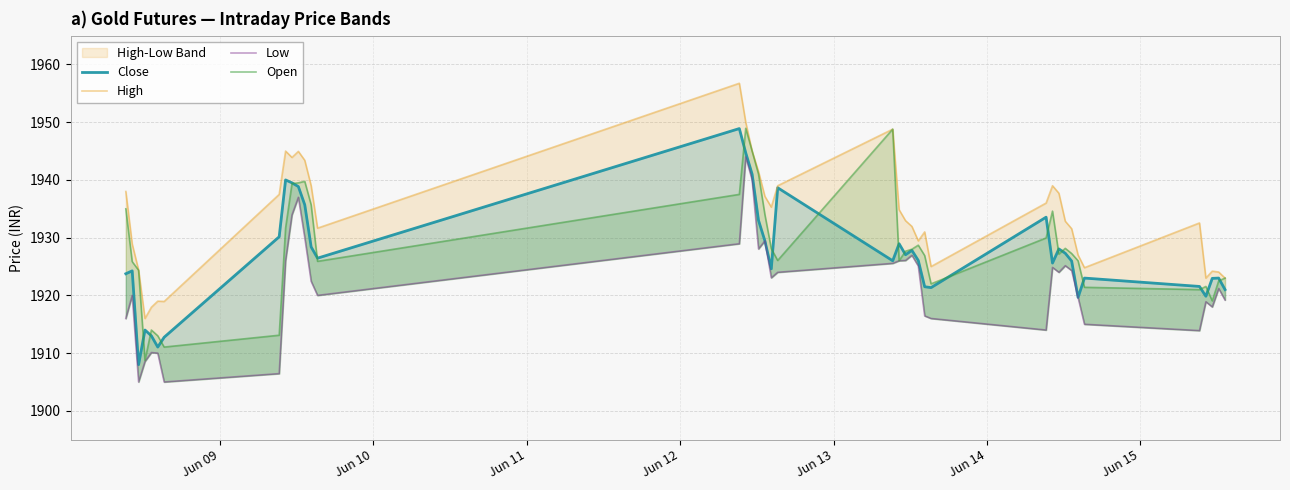

Reading left to right, what are all the values shown in this chart?

Close: 1923.8	1924.2	1908.0	1914.0	1913.0	1911.1	1912.8	1930.2	1940.0	1939.5	1938.8	1935.7	1928.4	1926.4	1948.9	1944.7	1941.0	1933.0	1929.4	1924.6	1938.7	1926.0	1928.9	1927.1	1927.8	1926.1	1921.5	1921.3	1933.6	1925.6	1928.1	1927.3	1925.9	1919.7	1923.0	1921.6	1919.8	1922.9	1923.0	1921.0
High: 1938.0	1928.9	1924.4	1916.0	1917.9	1919.0	1918.9	1937.5	1945.0	1943.9	1944.9	1943.4	1939.0	1931.7	1956.8	1950.0	1945.0	1941.4	1937.2	1935.3	1939.0	1948.8	1934.8	1932.9	1931.9	1929.4	1931.0	1925.0	1936.0	1939.0	1937.7	1932.8	1931.6	1927.0	1924.8	1932.6	1923.0	1924.2	1924.1	1923.0
Low: 1916.0	1920.0	1905.0	1908.6	1910.1	1910.0	1905.0	1906.4	1926.1	1933.9	1937.0	1930.0	1922.4	1920.0	1928.9	1944.0	1940.0	1928.1	1929.4	1923.1	1924.0	1925.6	1926.0	1926.1	1926.9	1925.1	1916.4	1916.0	1914.0	1924.8	1924.0	1925.2	1924.3	1919.7	1915.0	1913.9	1918.9	1918.0	1921.2	1919.2
Open: 1935.0	1925.8	1924.3	1908.8	1914.0	1913.0	1911.1	1913.1	1931.7	1939.3	1939.5	1939.8	1935.7	1925.9	1937.5	1948.9	1945.0	1941.0	1934.0	1928.1	1926.1	1948.8	1926.0	1927.7	1928.0	1928.7	1926.9	1922.0	1929.9	1934.6	1927.2	1928.2	1927.2	1926.0	1921.4	1921.0	1921.6	1919.1	1922.5	1923.0